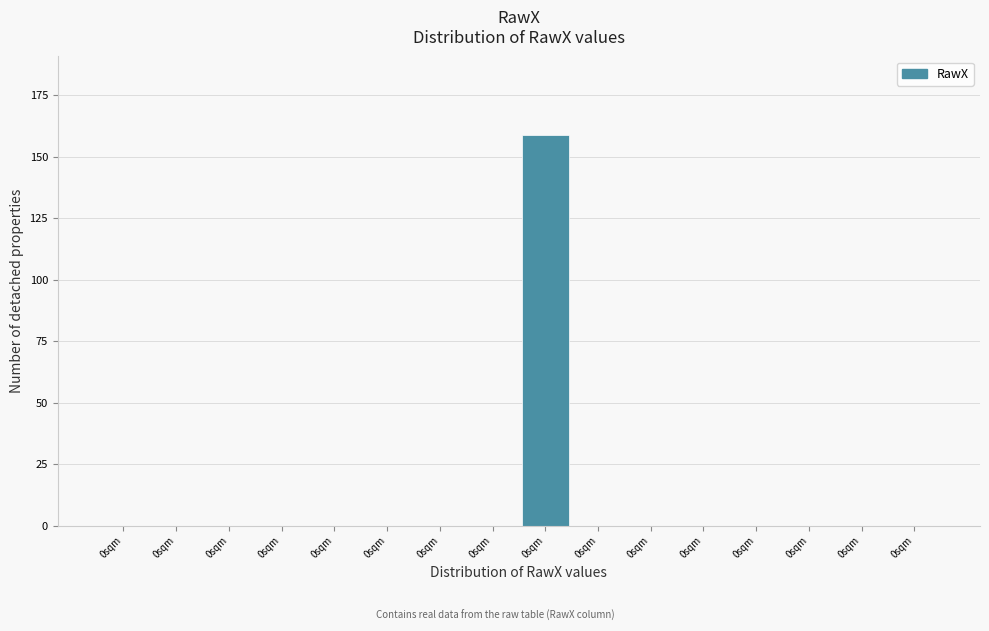

How many distinct data groups are displayed?

1